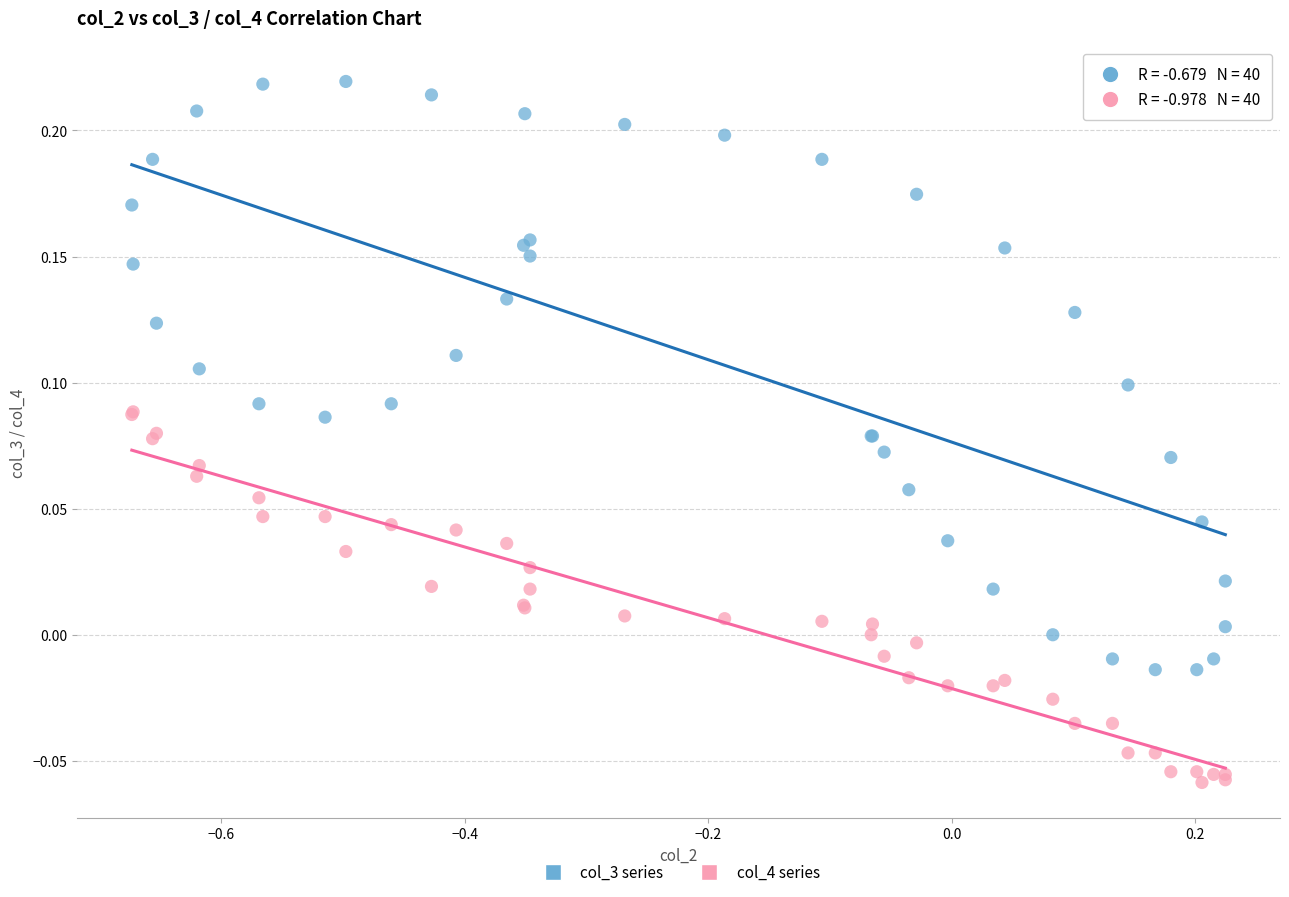

Which series has the widest spread of Y values?

col_3 series